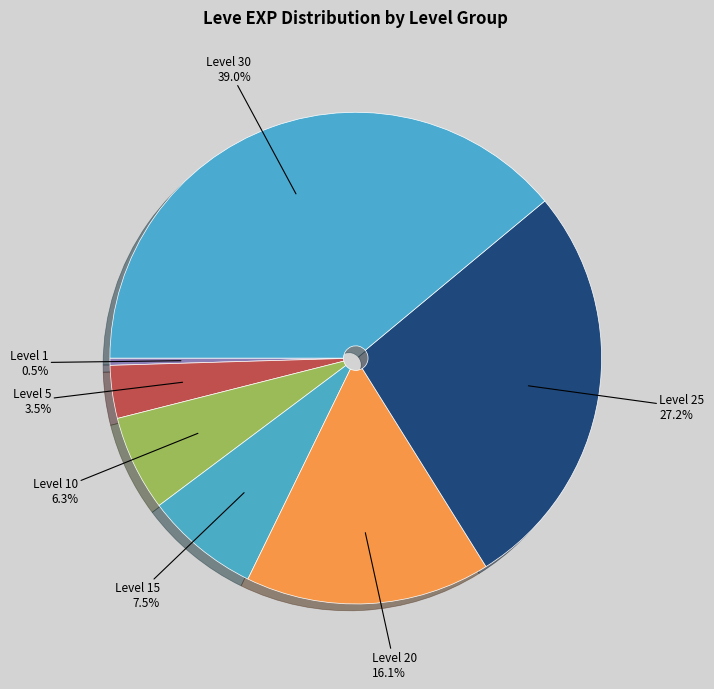

Which has a higher value, Level 1 or Level 20?

Level 20